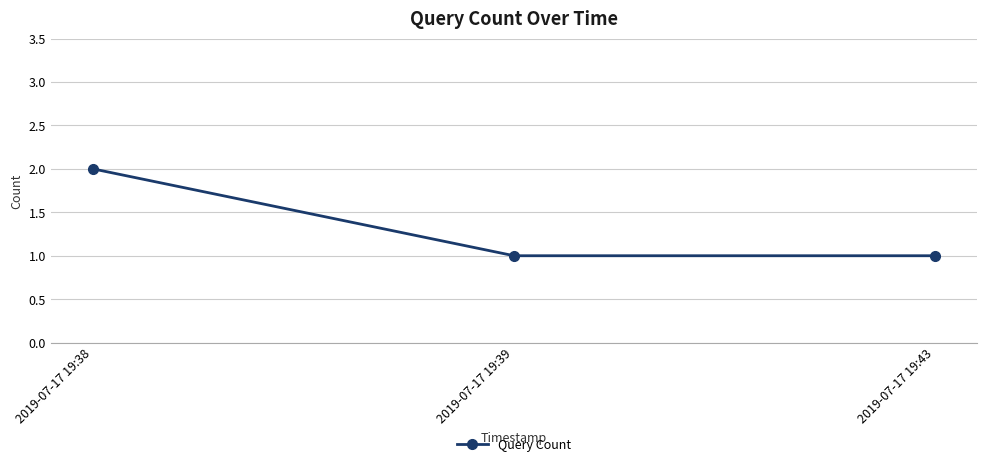

What is the sum of all values?

4